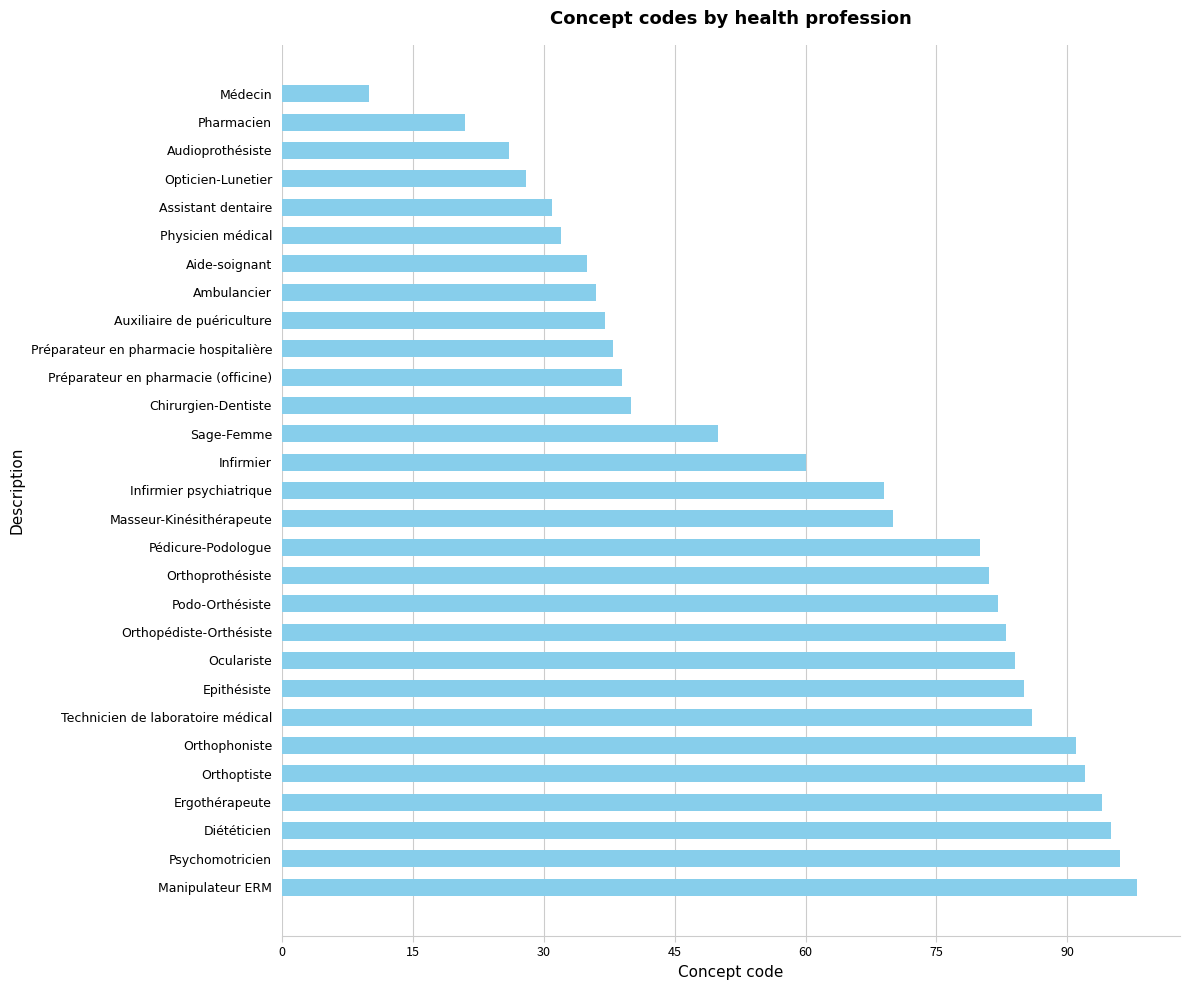

The chart shows a value of 11 at Audioprothésiste. True or false?

False